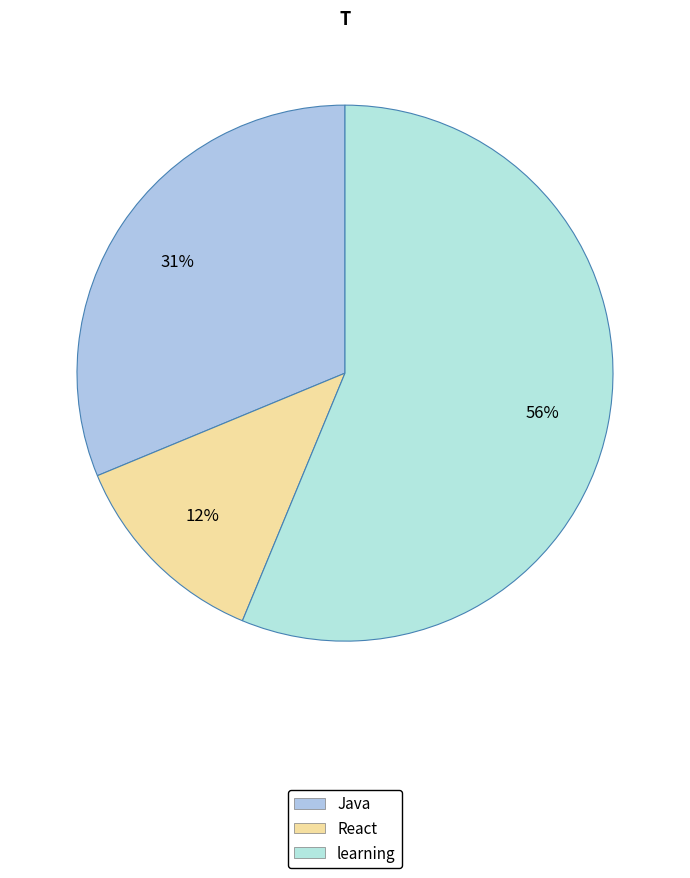

To the nearest percent, what is the difference between the Java and learning slice percentages?

25%